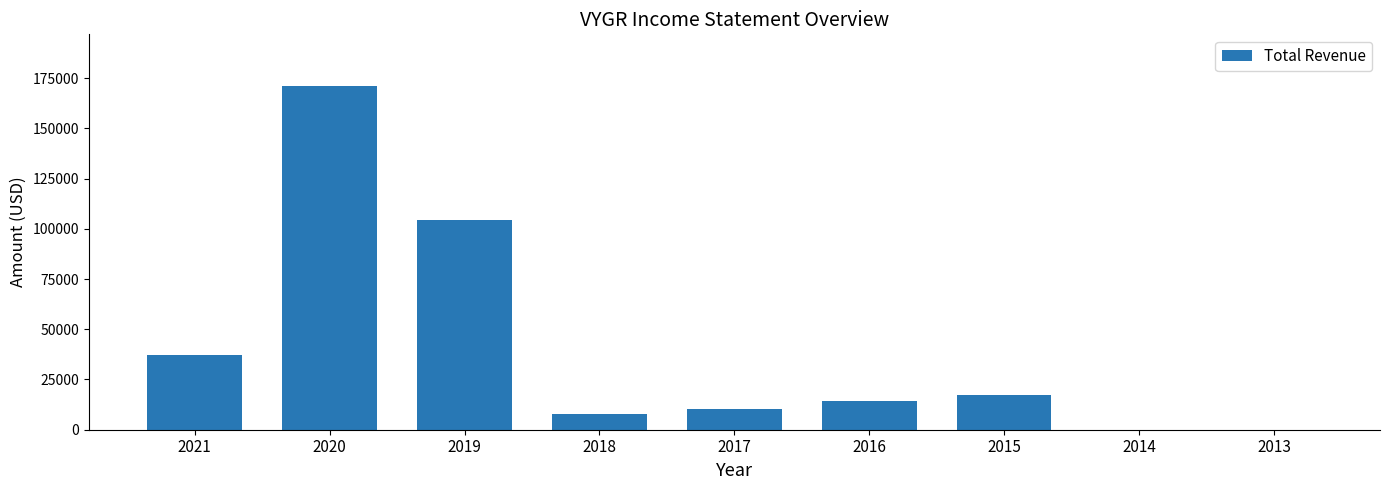

The value at 2014 is 57412. True or false?

False